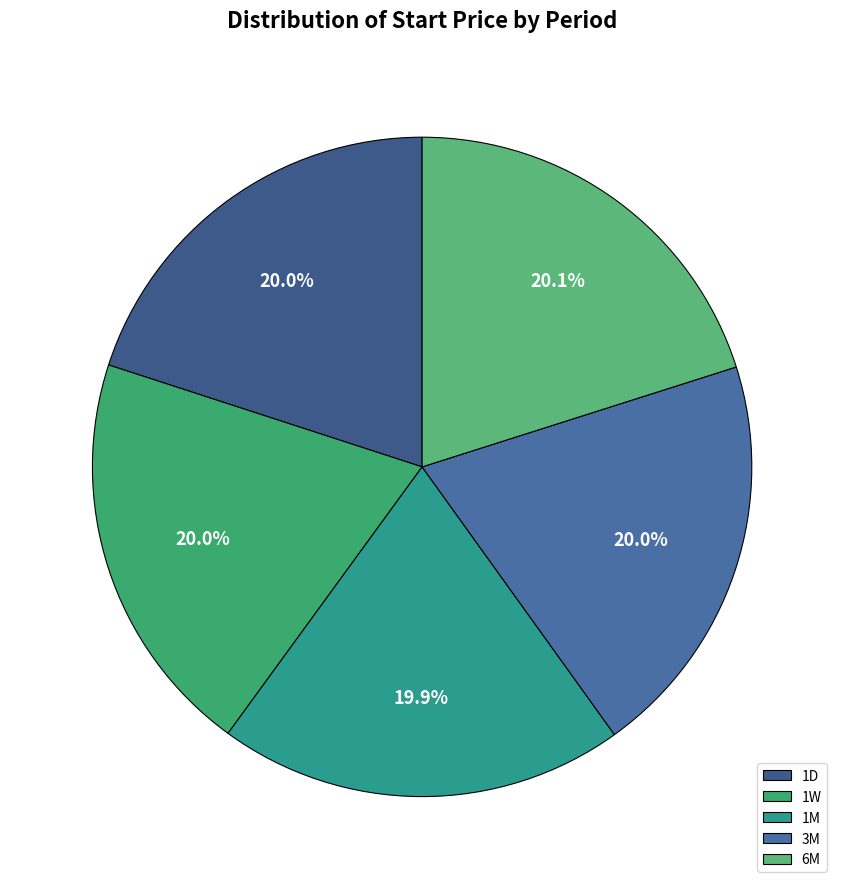

What is the total percentage of 1M and 6M?

40.0%